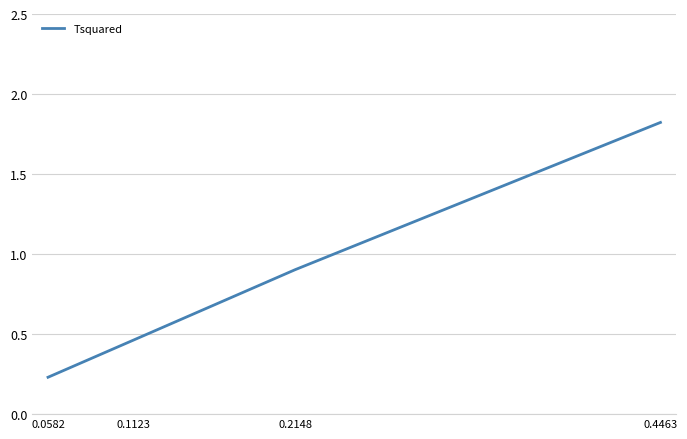

At which category does the chart reach its minimum across all series?

0.0582